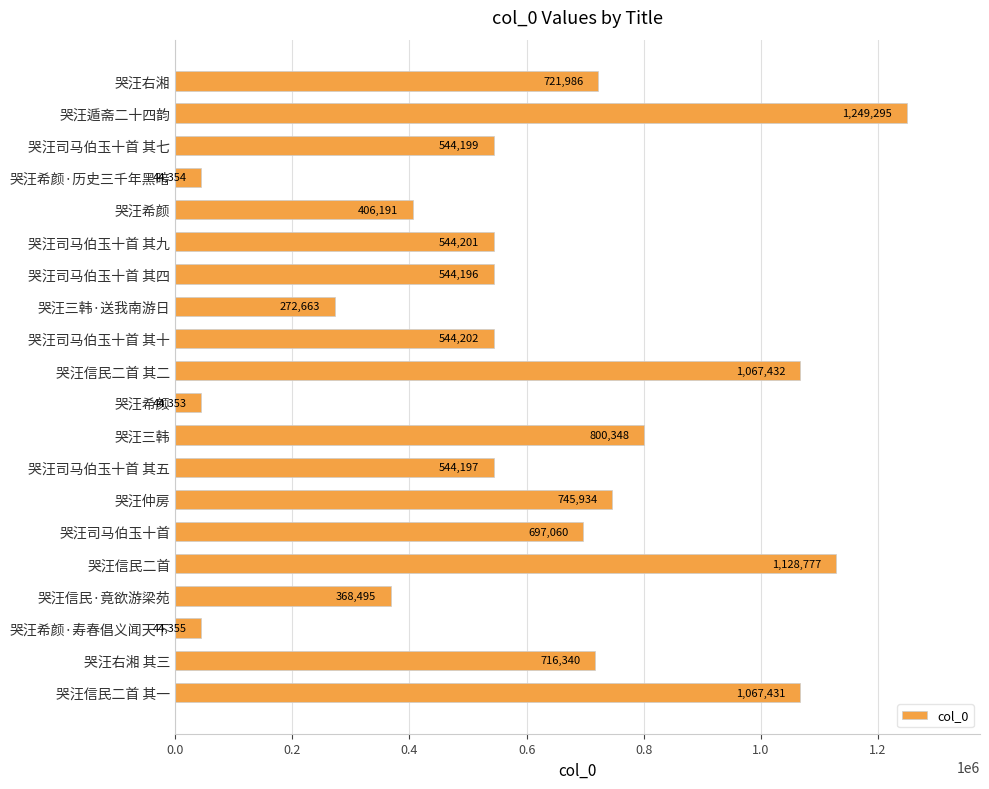

How many data points are less than 544202?

10